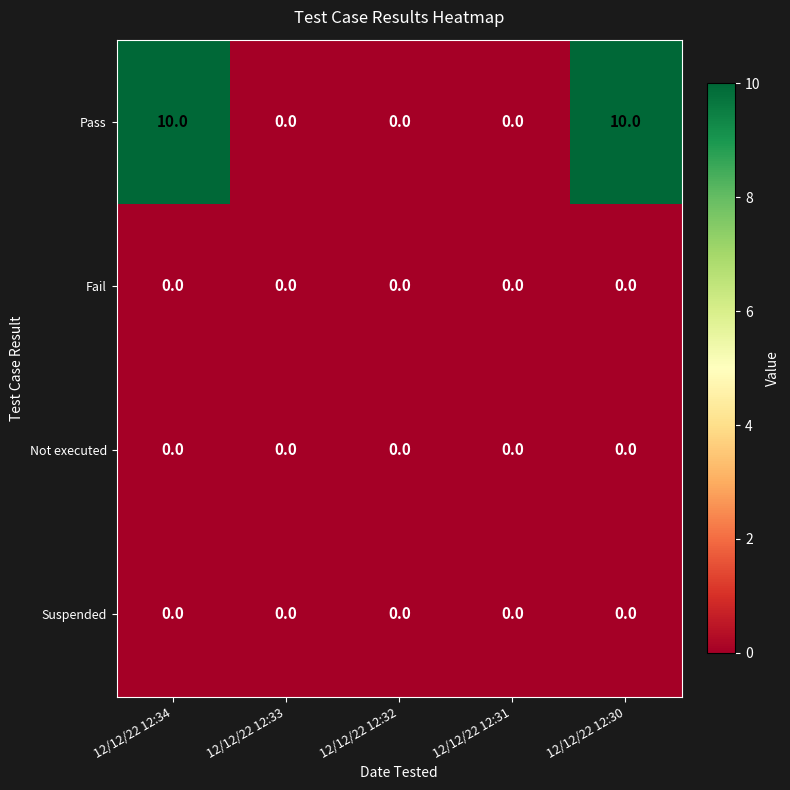

What is the approximate value of Pass at 12/12/22 12:34, to the nearest 5?

10